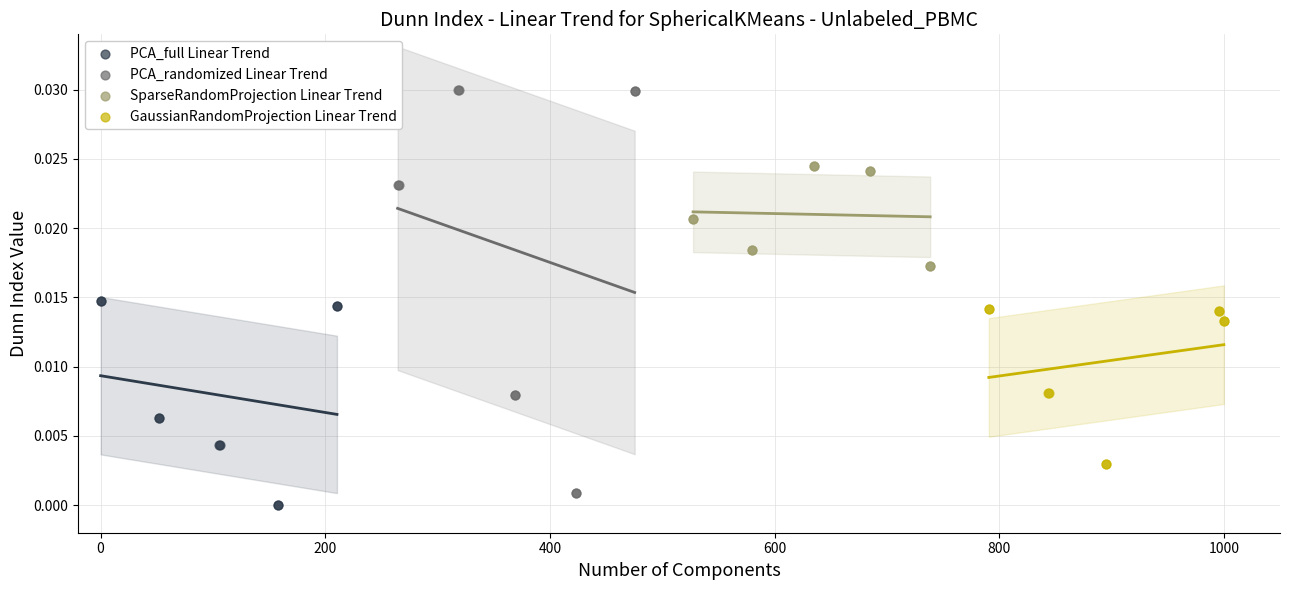

Which series contains the lowest Y value?

PCA_full Linear Trend